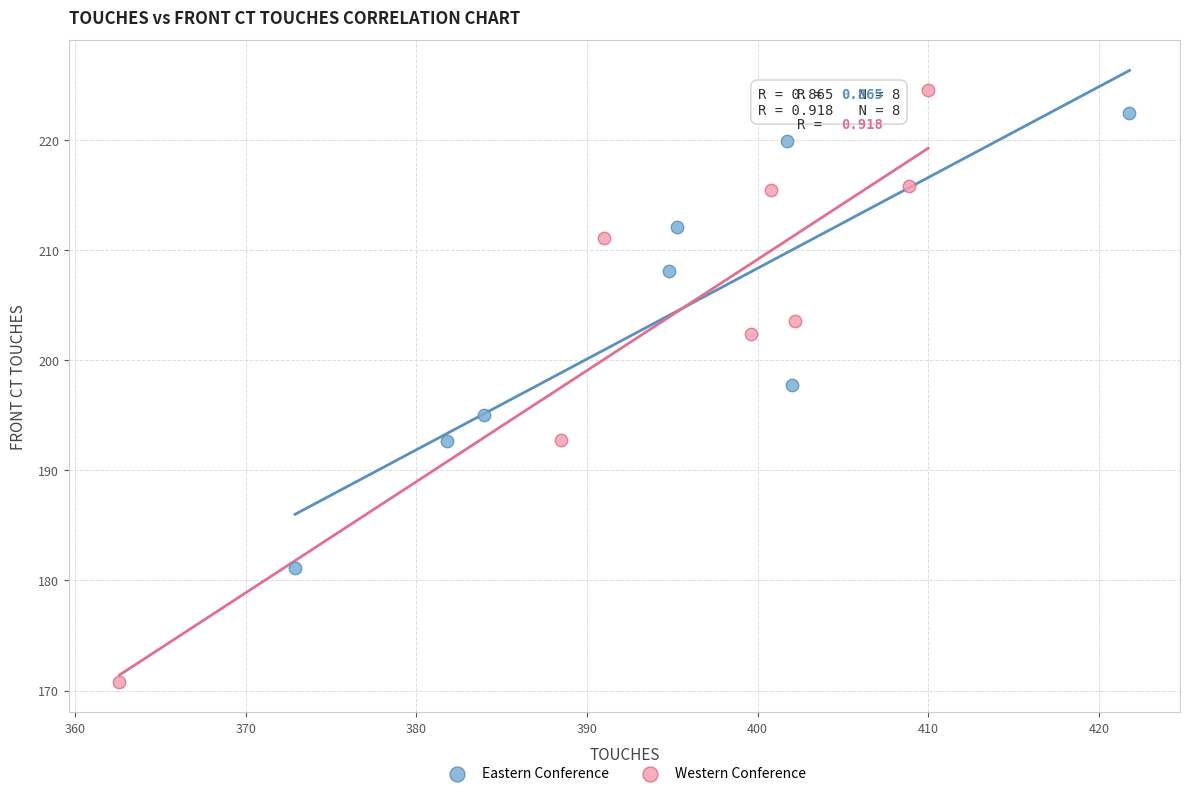

Which series reaches the minimum Y coordinate?

Western Conference